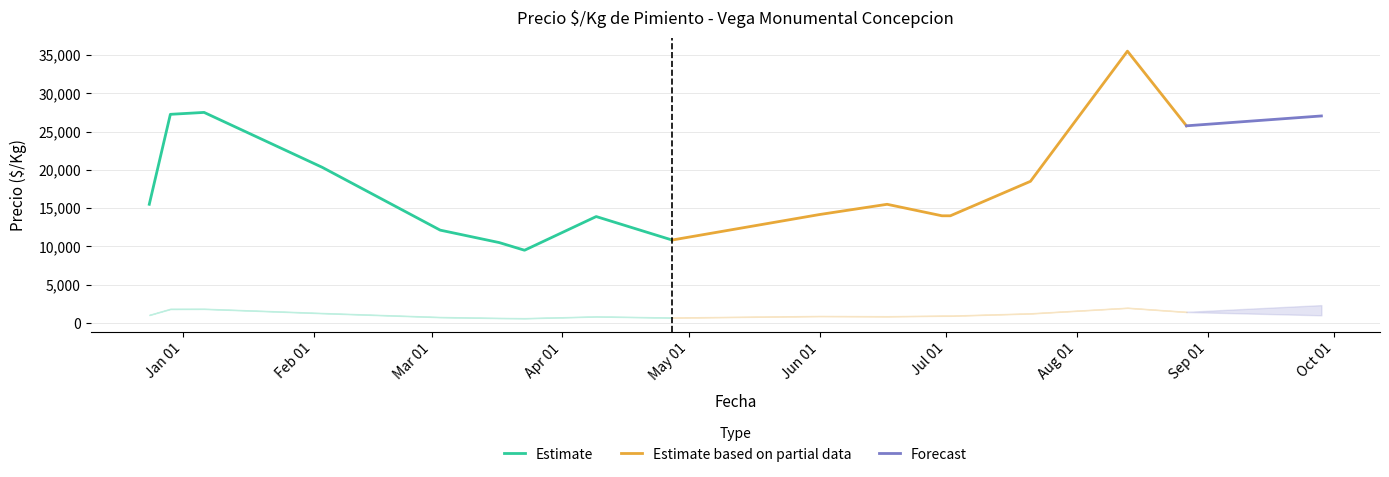

What is the lowest value of the Estimate series?

9500.0